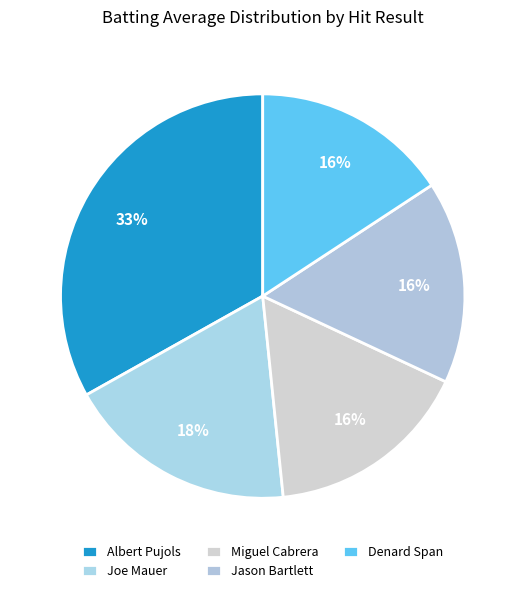

How many segments does this pie chart have?

5